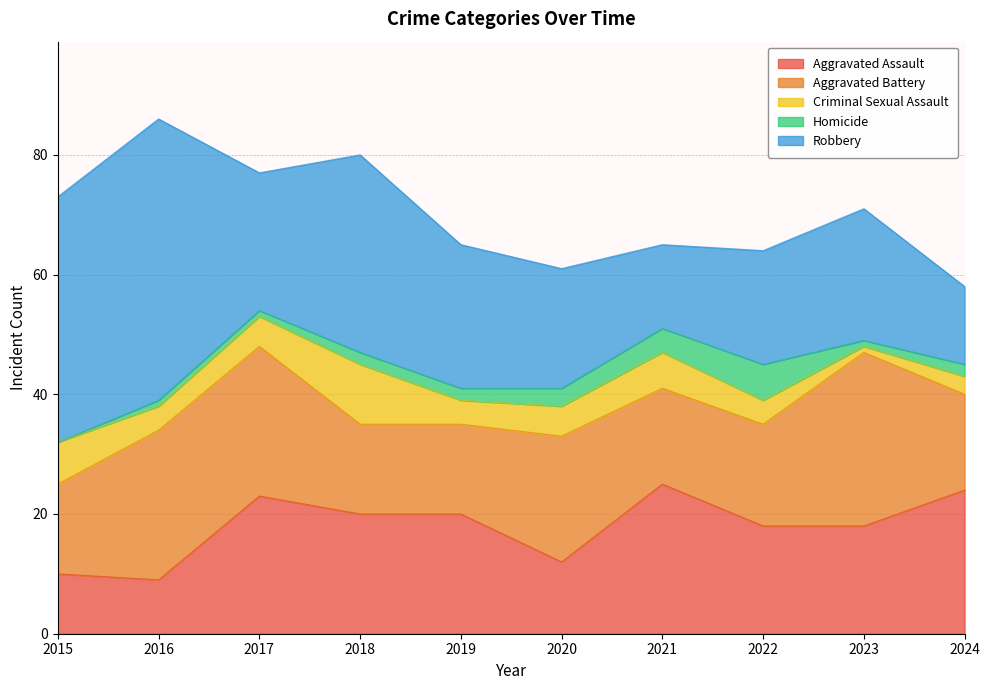

What is the total value across all series at 2020?

61